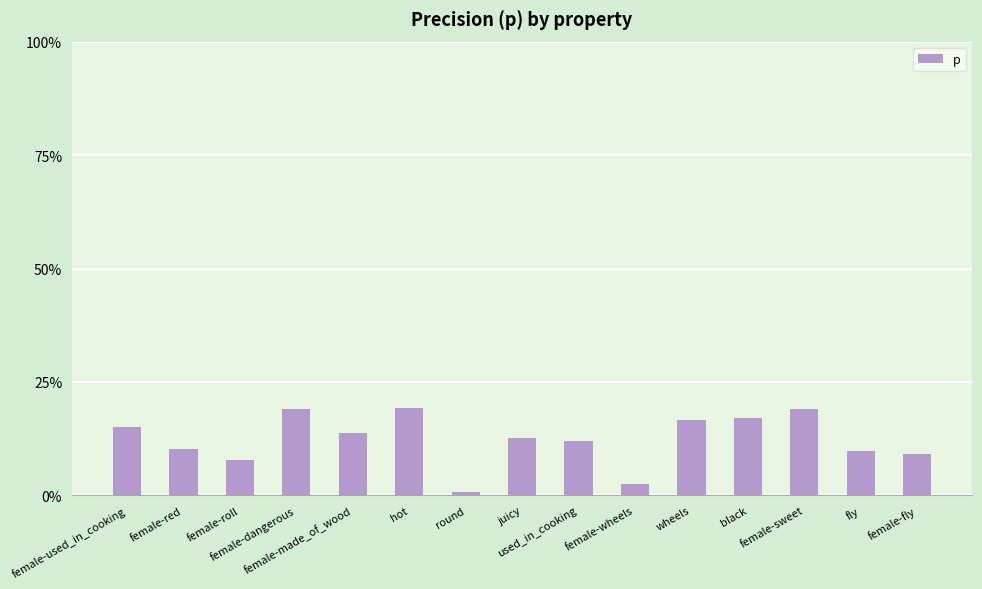

What is the average value?

0.1